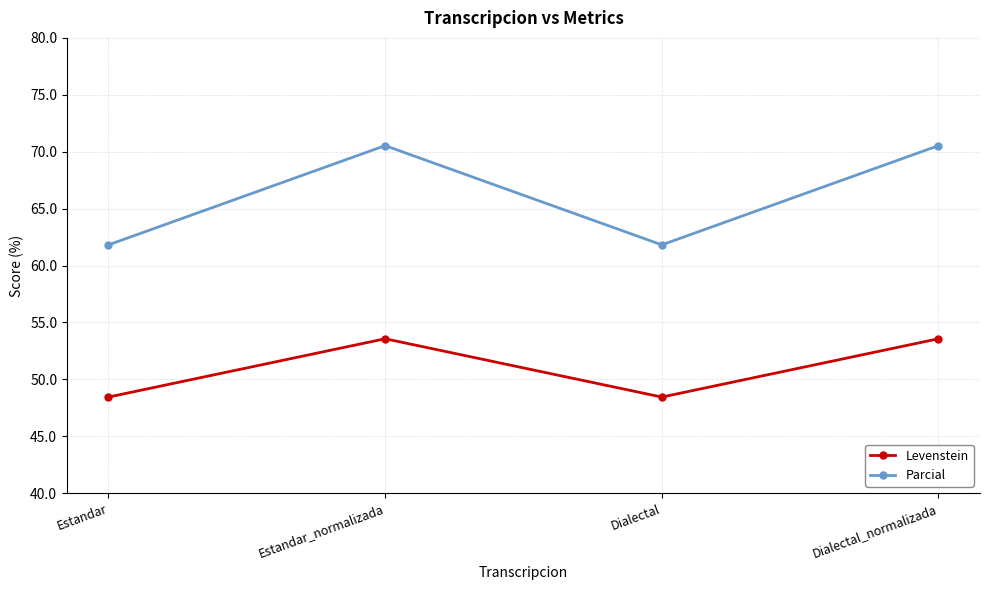

True or false: Levenstein and Parcial cross at least once.

False